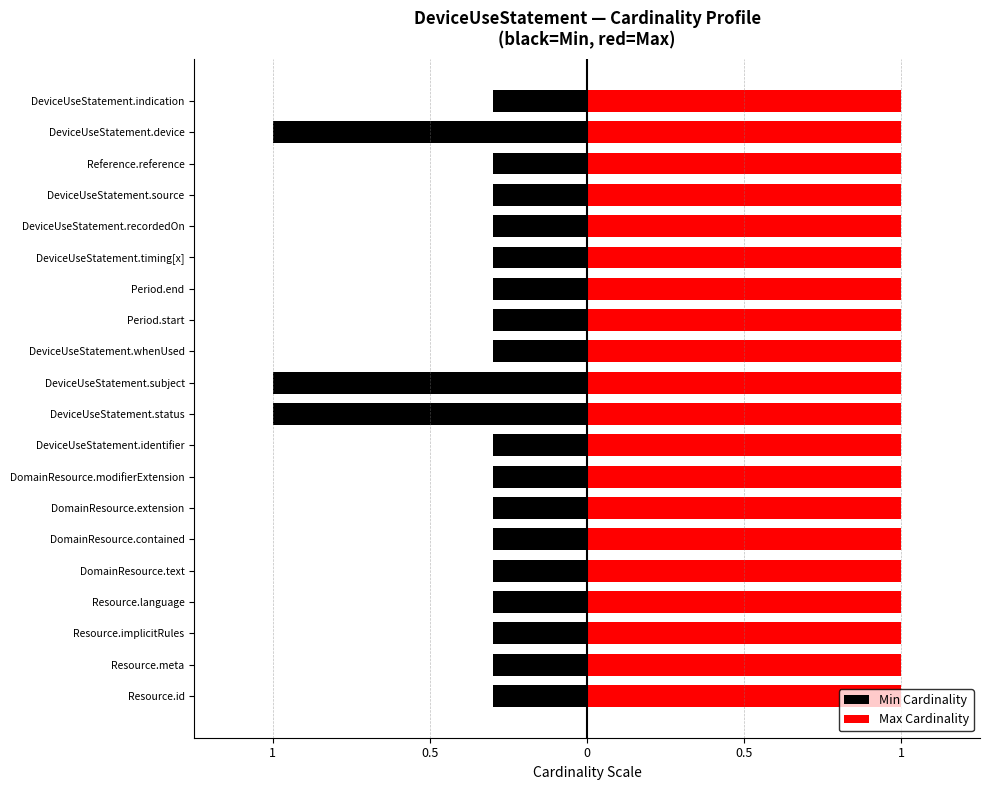

List the series in order of their peak value, lowest first.

Min Cardinality, Max Cardinality